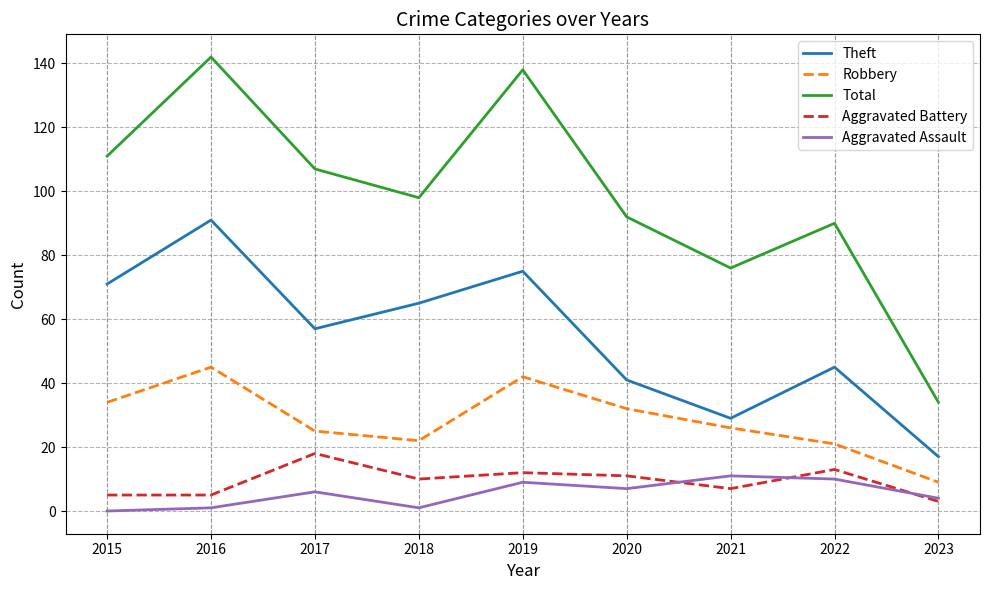

Reading left to right, transcribe all the data shown in this chart.

Theft: 71	91	57	65	75	41	29	45	17
Robbery: 34	45	25	22	42	32	26	21	9
Total: 111	142	107	98	138	92	76	90	34
Aggravated Battery: 5	5	18	10	12	11	7	13	3
Aggravated Assault: 0	1	6	1	9	7	11	10	4